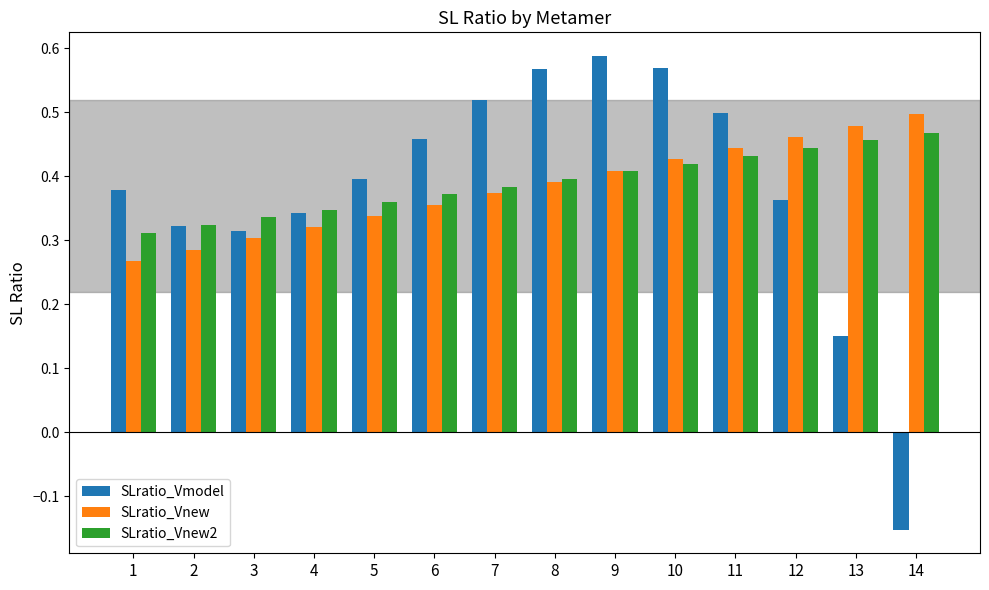

Which series has the largest total across all categories?

SLratio_Vnew2